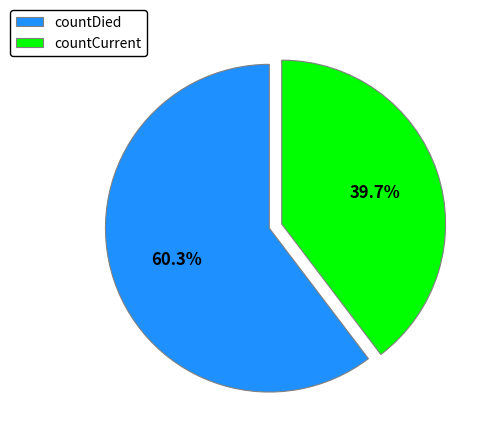

What percentage is the countCurrent slice, to the nearest percent?

40%